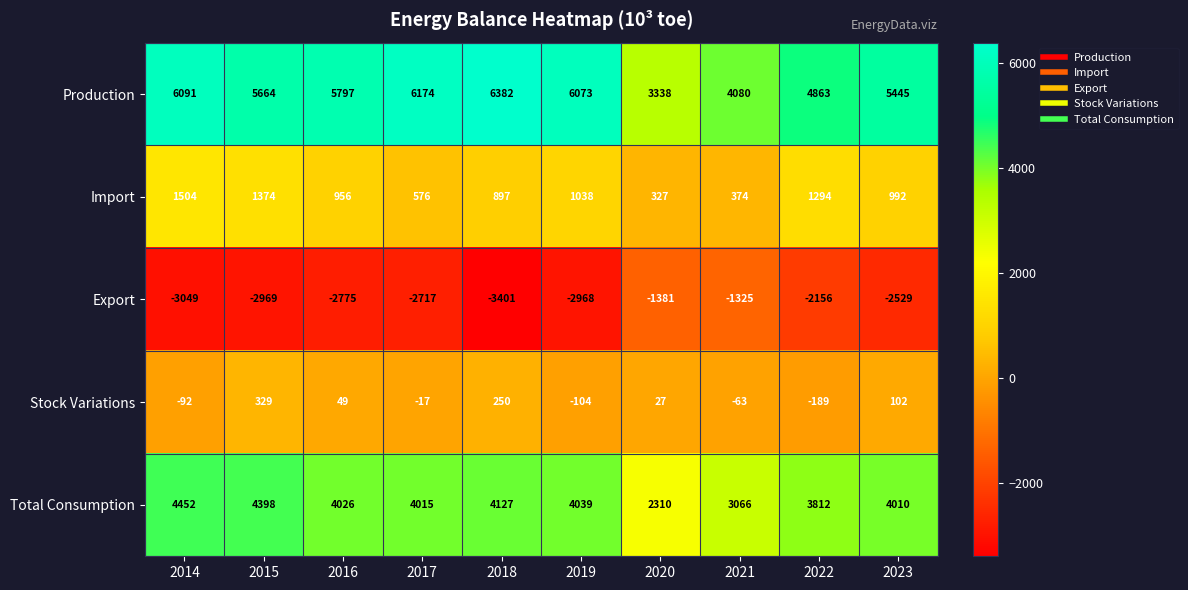

What is the minimum value for Production?

3338